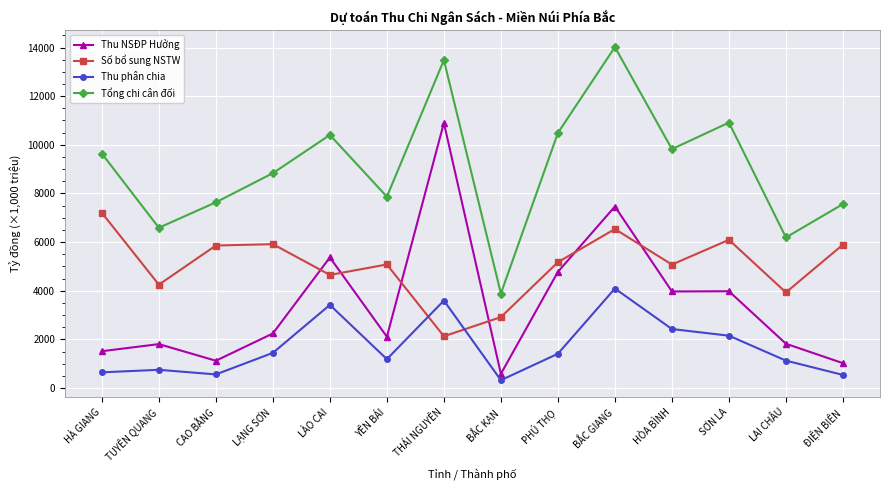

What is the greatest value displayed?

14017.6